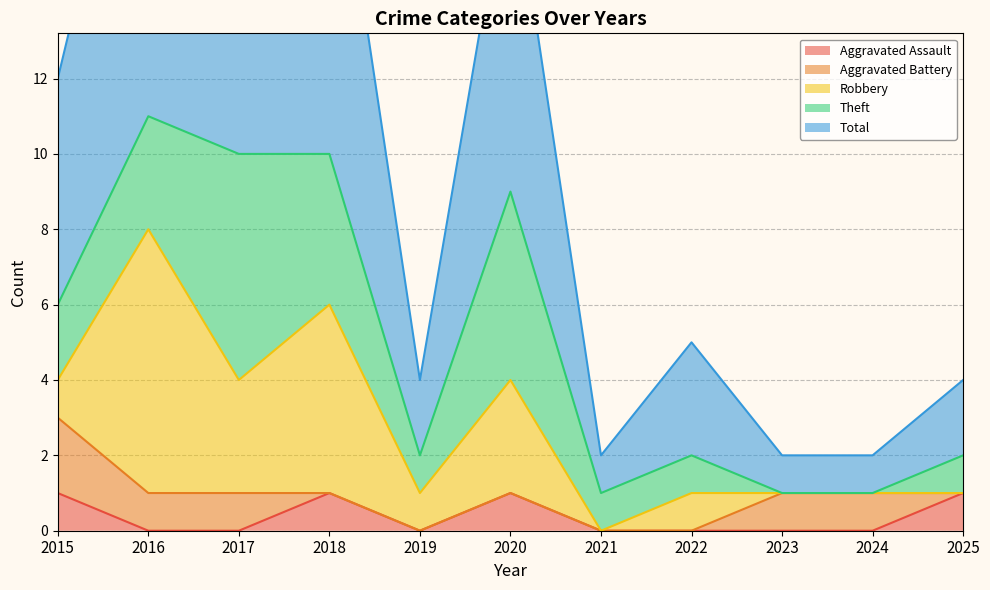

What are all the series names shown in the legend?

Aggravated Assault, Aggravated Battery, Robbery, Theft, Total